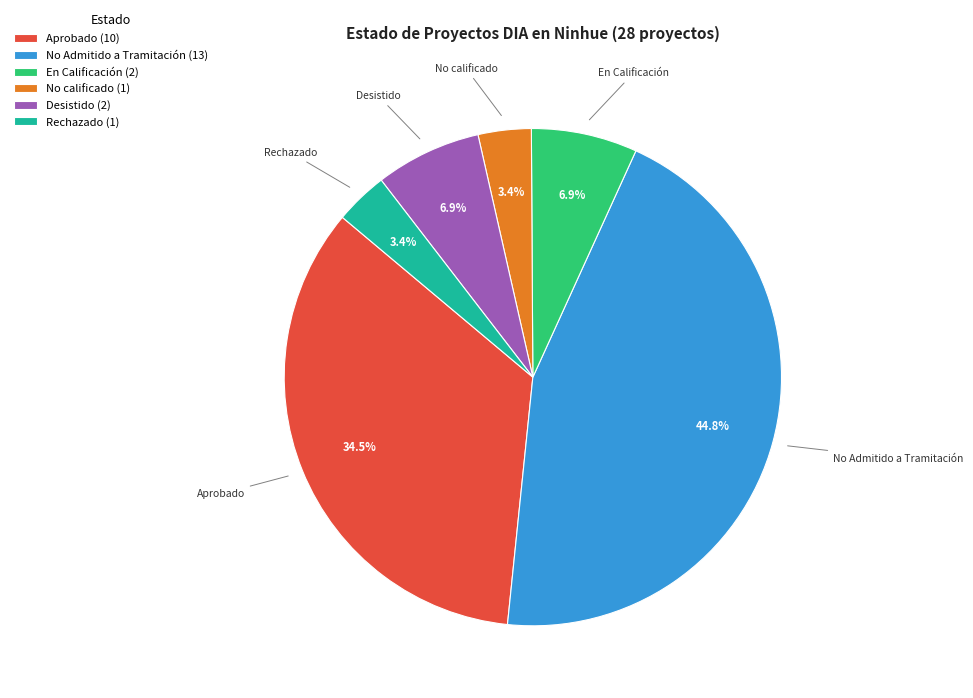

How many segments does this pie chart have?

6